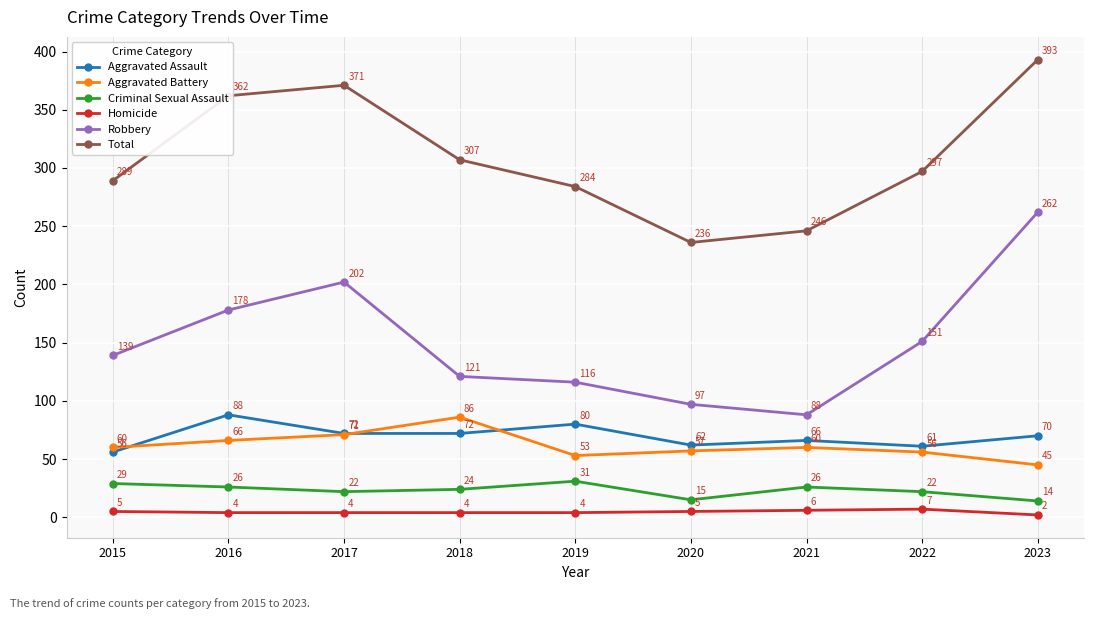

How many lines are shown in the chart?

6